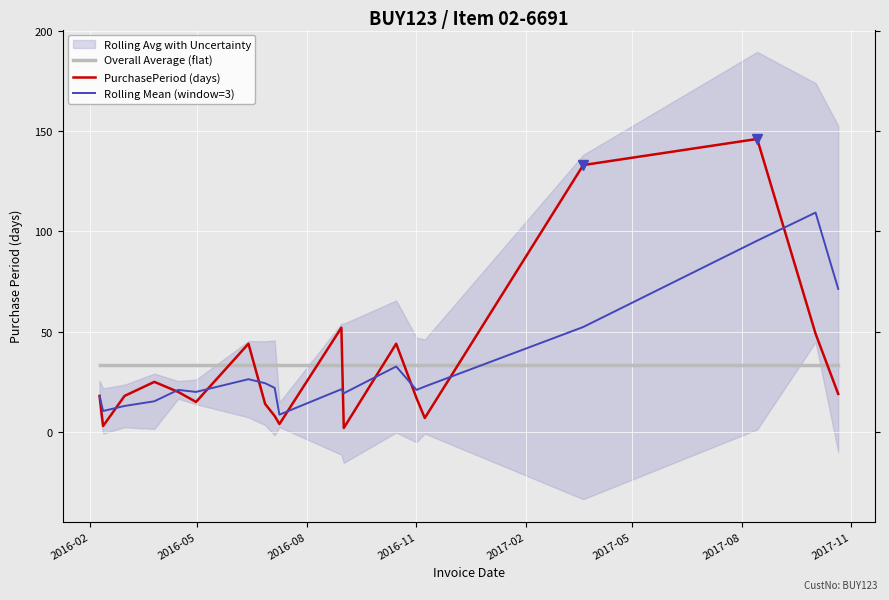

What is the lowest value of the Overall Average (flat) series?

33.6